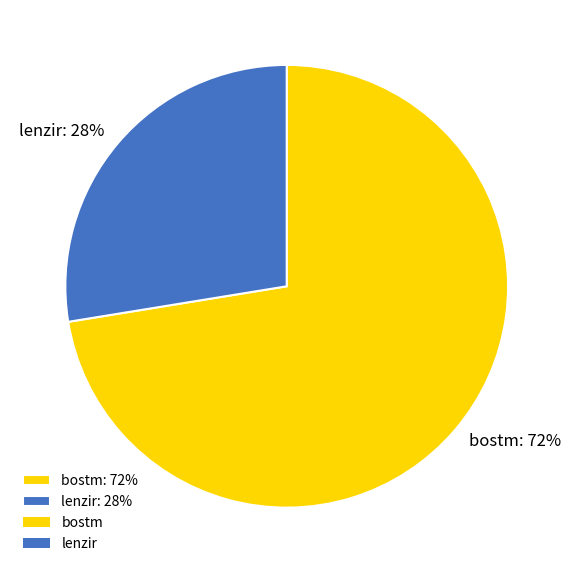

Is it true that lenzir is 33% of the pie?

False